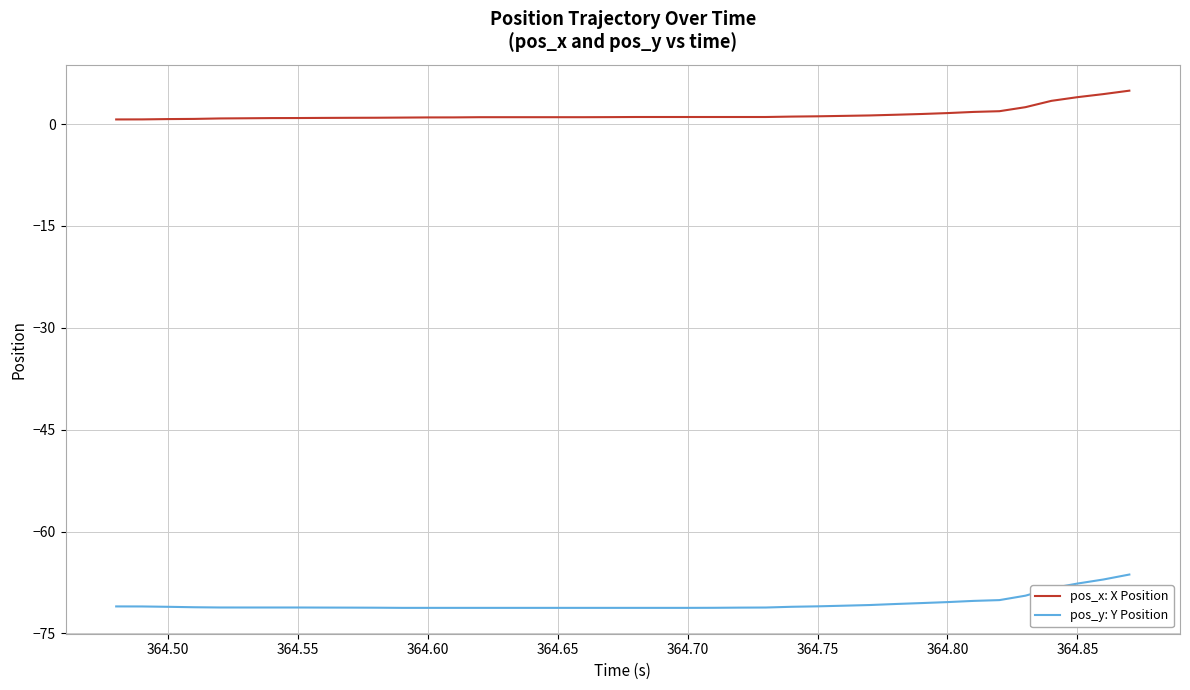

Does the chart display data point markers on the line(s)?

No